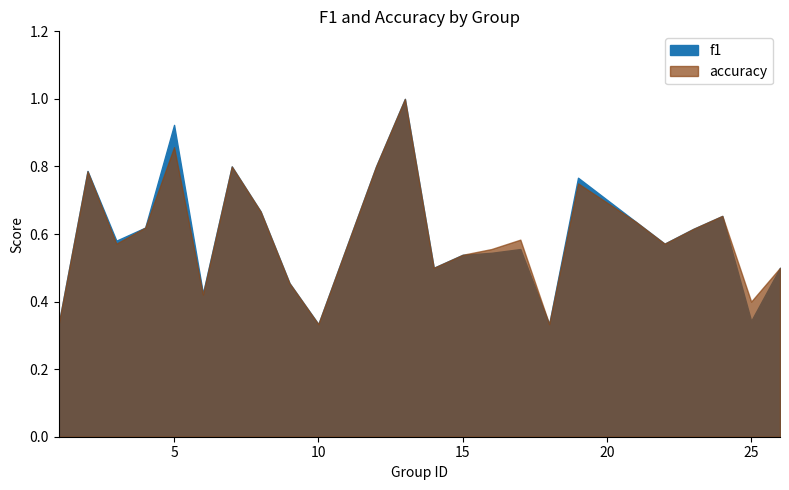

True or false: f1 and accuracy cross at least once.

False